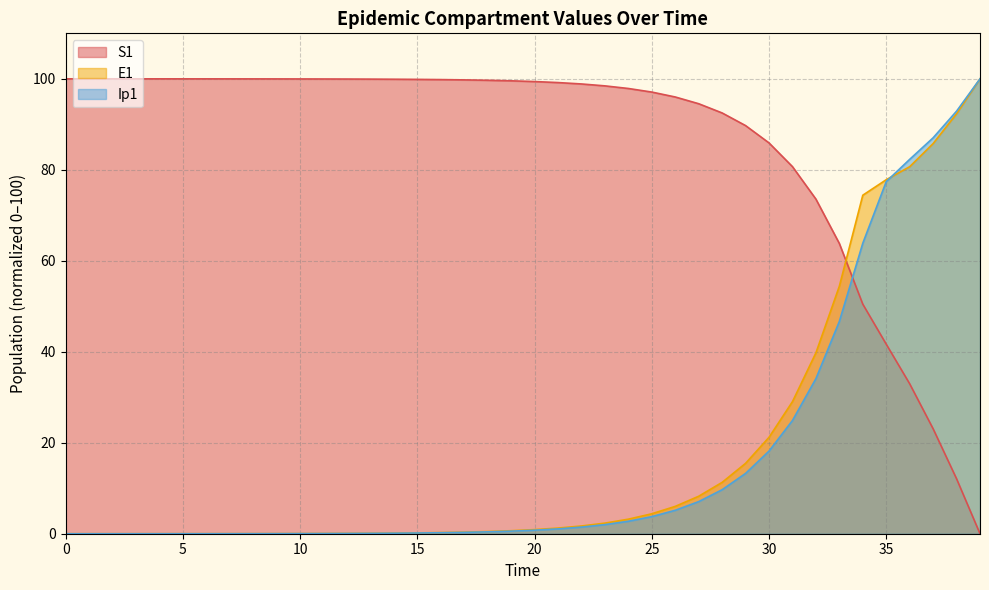

Which series has the largest total across all categories?

S1